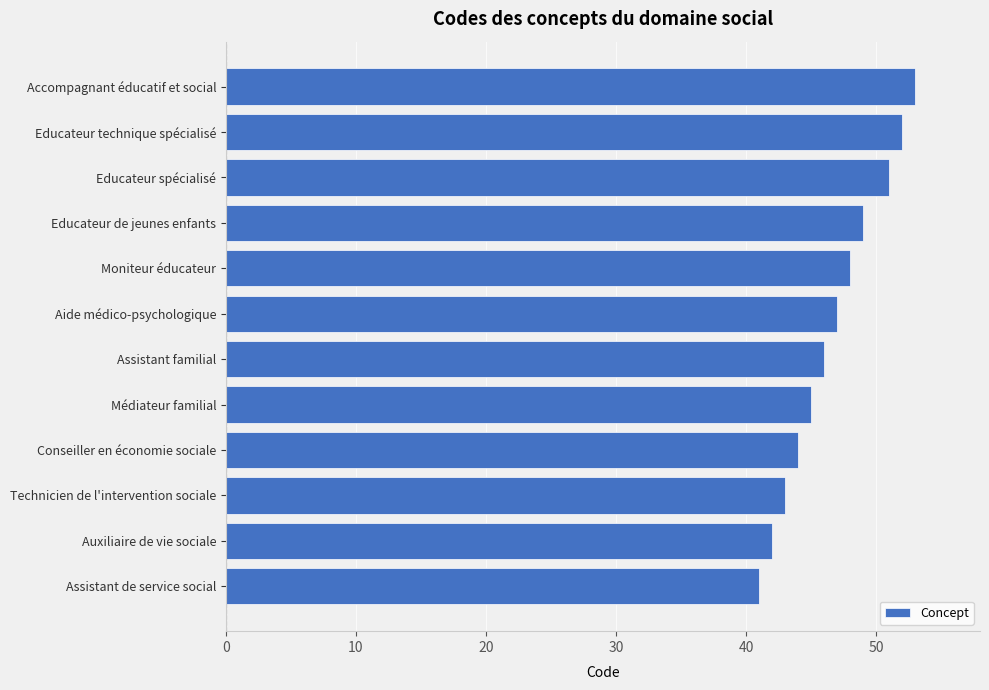

Between Médiateur familial and Educateur technique spécialisé, which is larger?

Educateur technique spécialisé